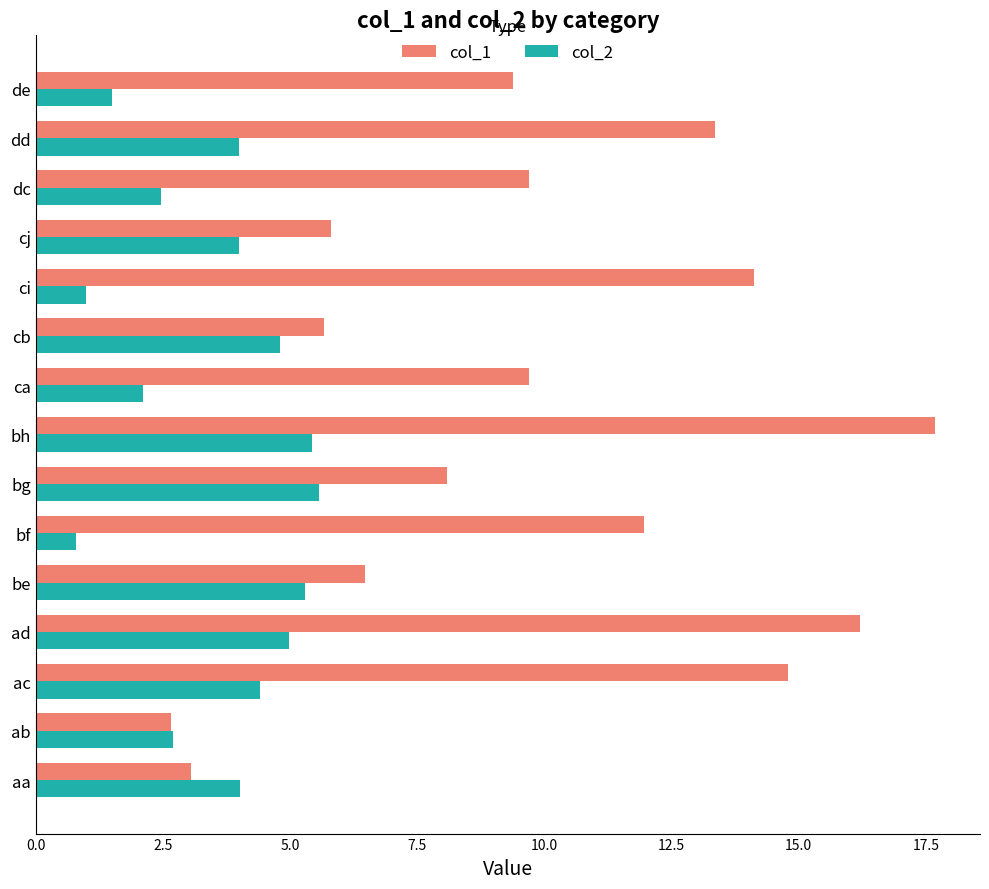

At how many categories does at least one series exceed 9?

9